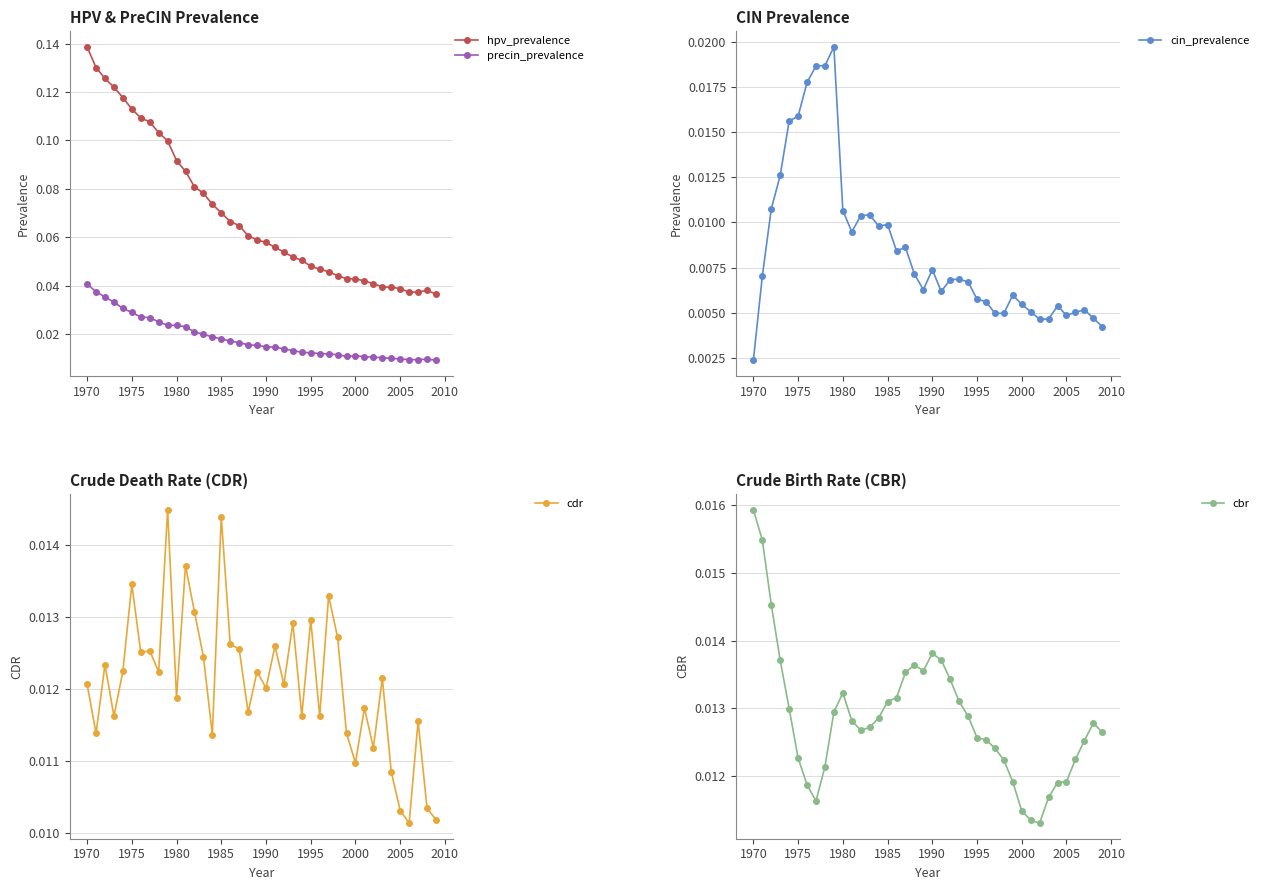

True or false: precin_prevalence and hpv_prevalence cross at least once.

False